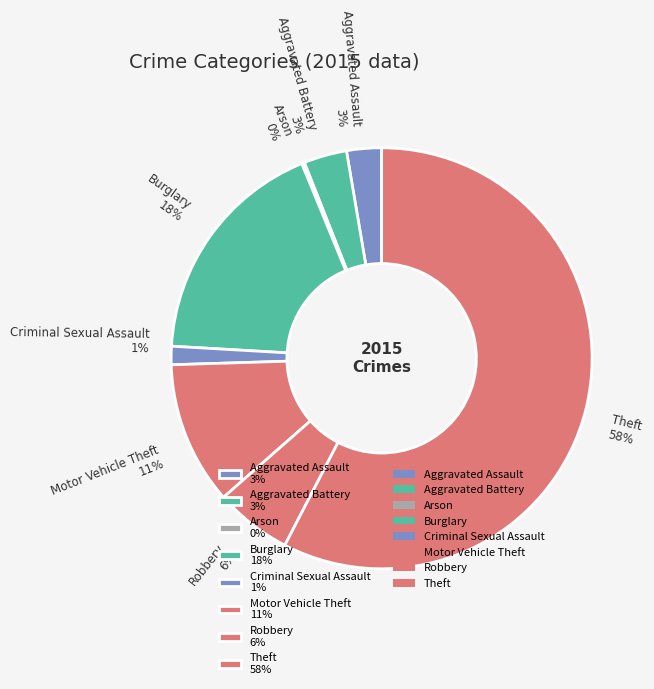

What is the largest slice in the pie chart?

Theft